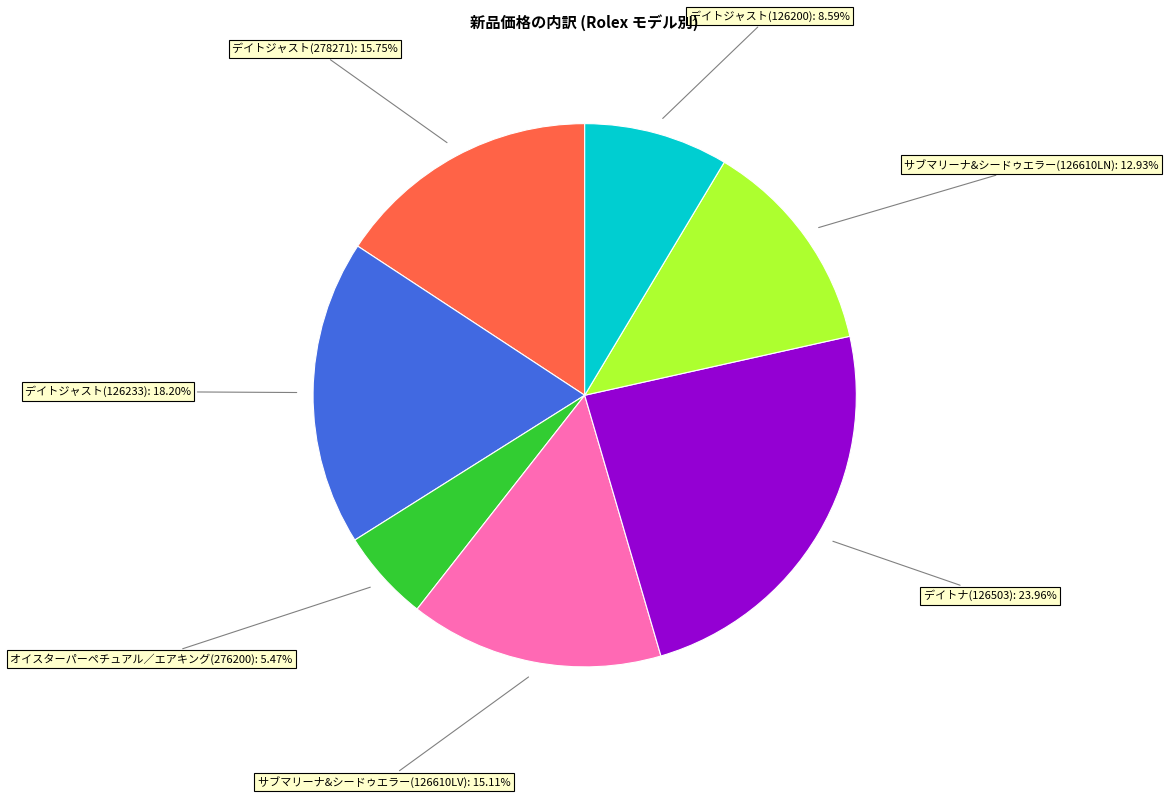

How many segments does this pie chart have?

7